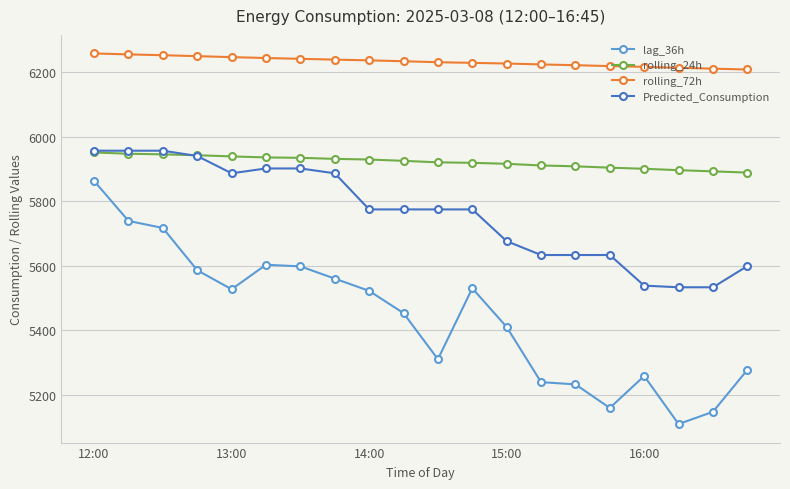

What is the difference between the maximum and minimum values in the lag_36h series?

754.0